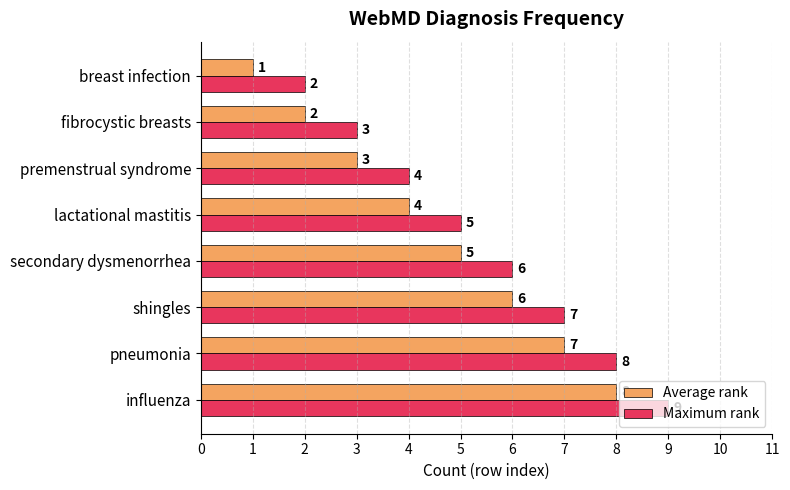

The Maximum rank series shows 3 at breast infection. True or false?

False